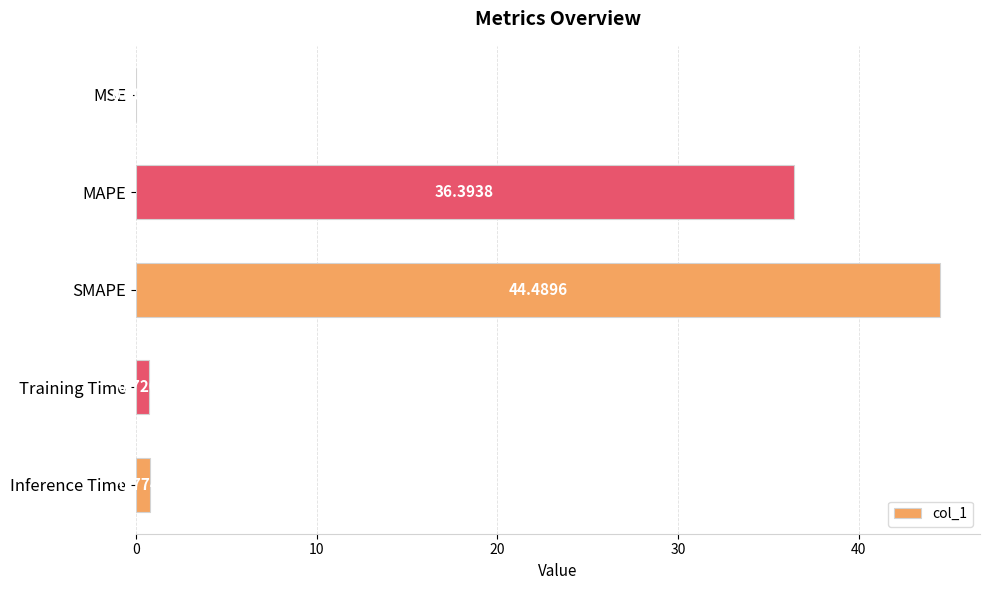

How many series are shown in this chart?

1